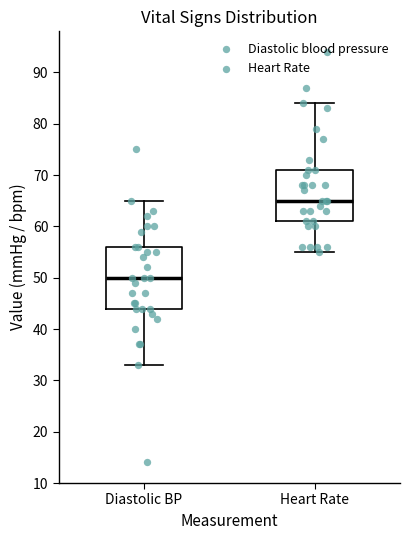

Which box has the lowest median line?

Diastolic BP